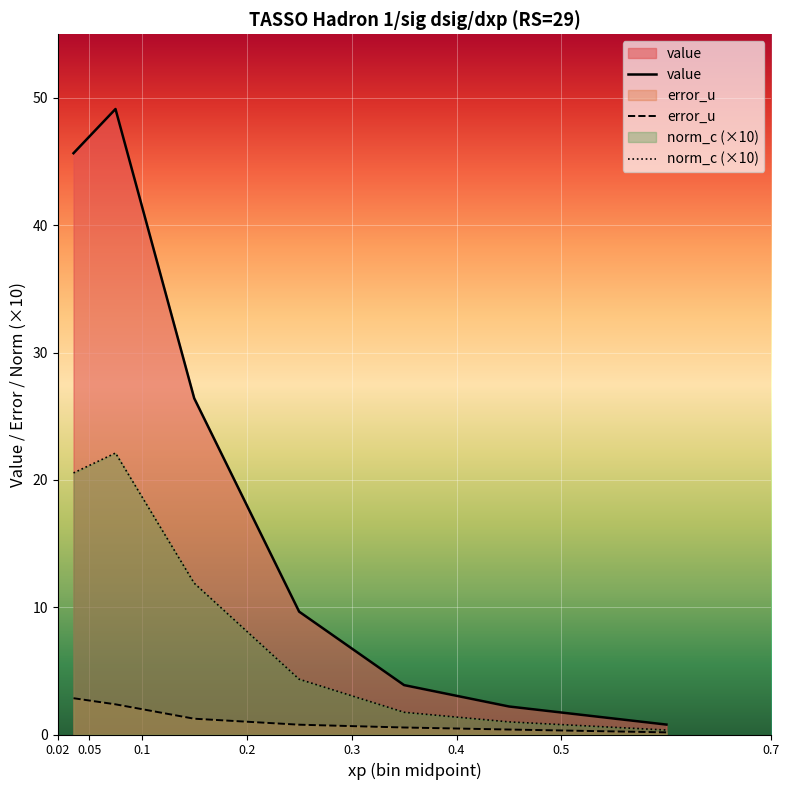

Which series has the widest spread of values?

value